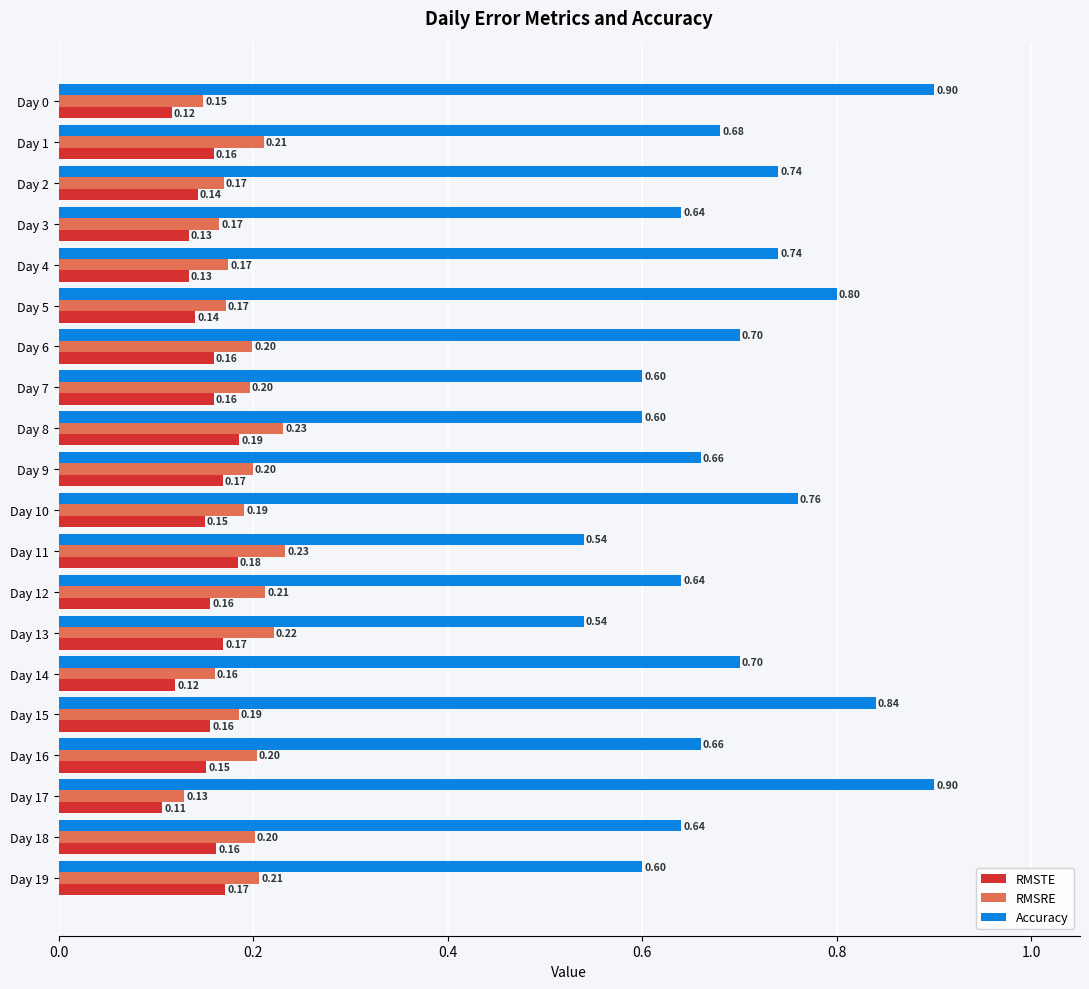

At how many categories does at least one series exceed 0?

20